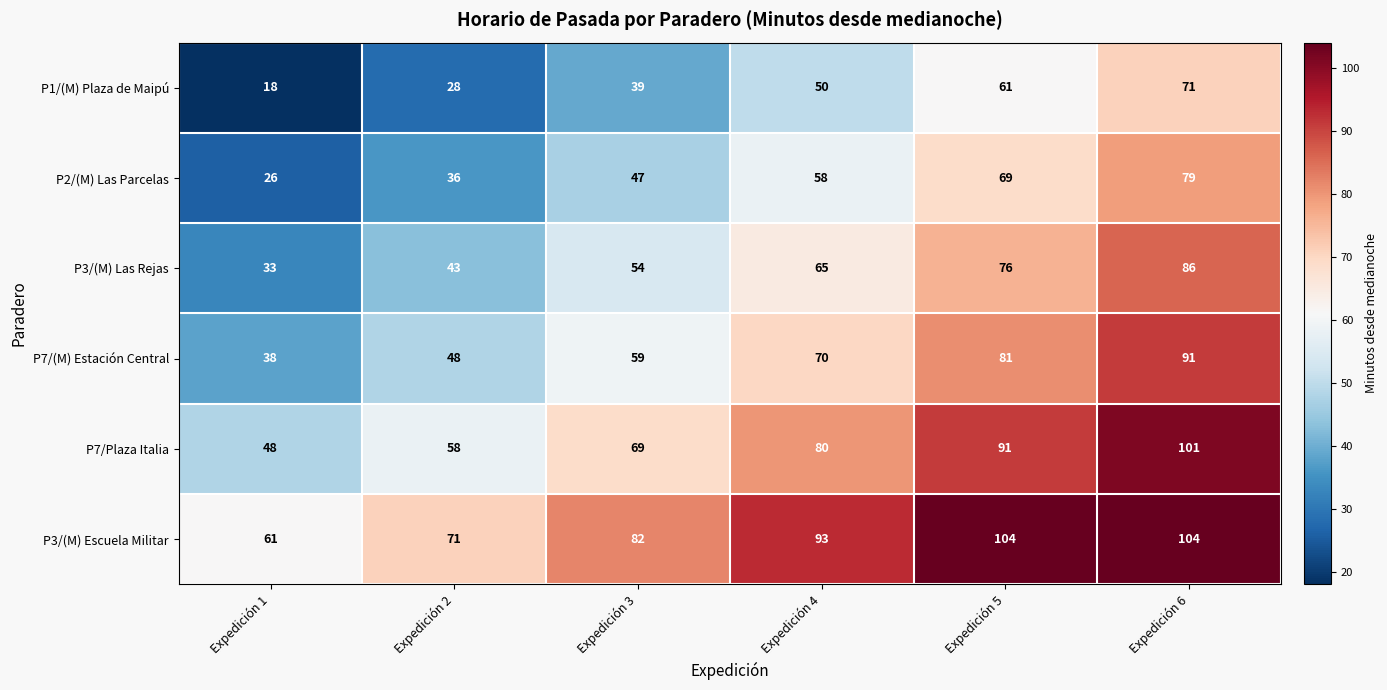

Which series has the largest total across all categories?

P3/(M) Escuela Militar